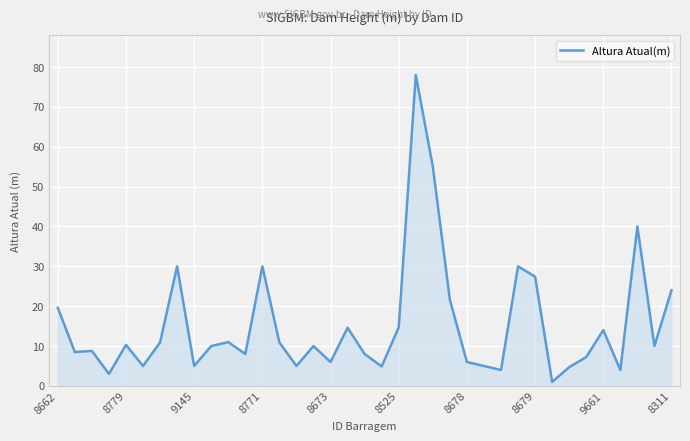

What is the minimum value shown in the chart?

1.0